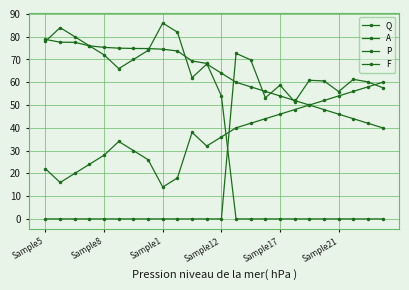

In P, how many points are lower than both neighbors (excluding endpoints)?

2